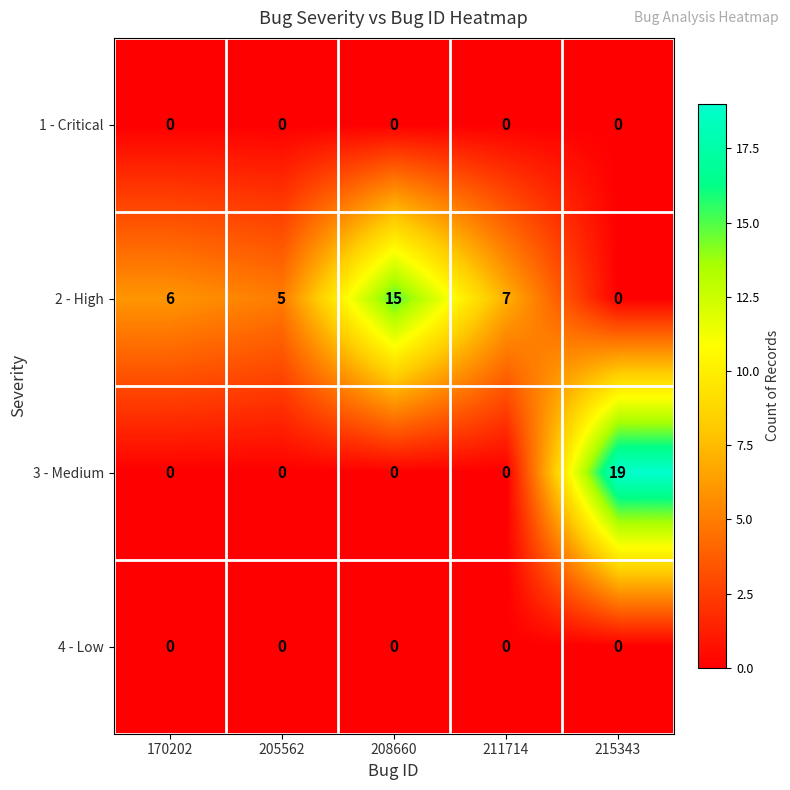

Reading right to left, extract all data points from this chart.

1 - Critical: 215343=0	211714=0	208660=0	205562=0	170202=0
2 - High: 215343=0	211714=7	208660=15	205562=5	170202=6
3 - Medium: 215343=19	211714=0	208660=0	205562=0	170202=0
4 - Low: 215343=0	211714=0	208660=0	205562=0	170202=0